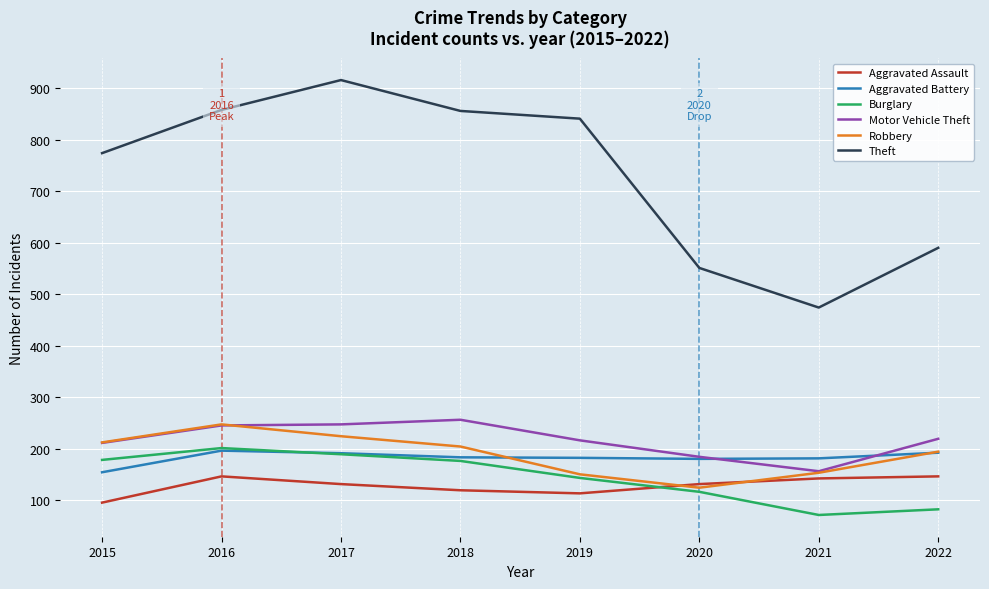

Is the value of Burglary at 2015 greater than the value of Aggravated Assault at 2022?

Yes